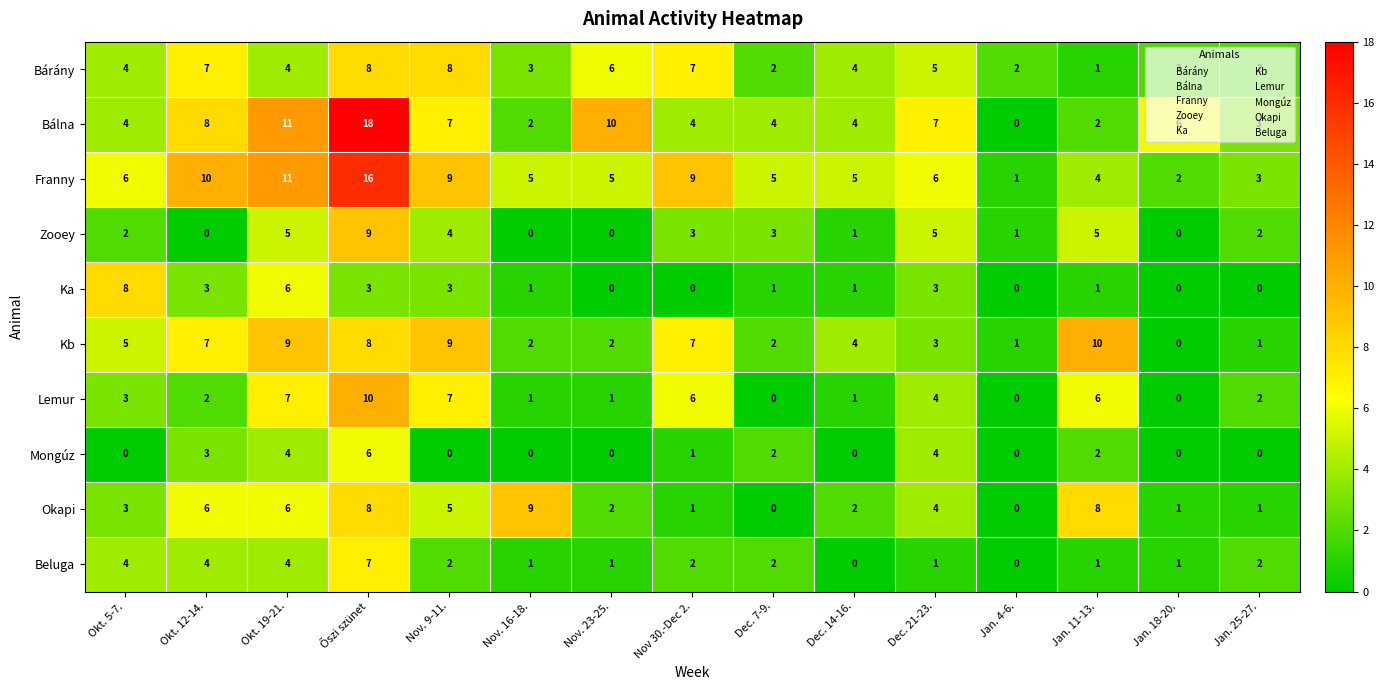

What is the difference between the maximum and minimum values in the Okapi series?

9